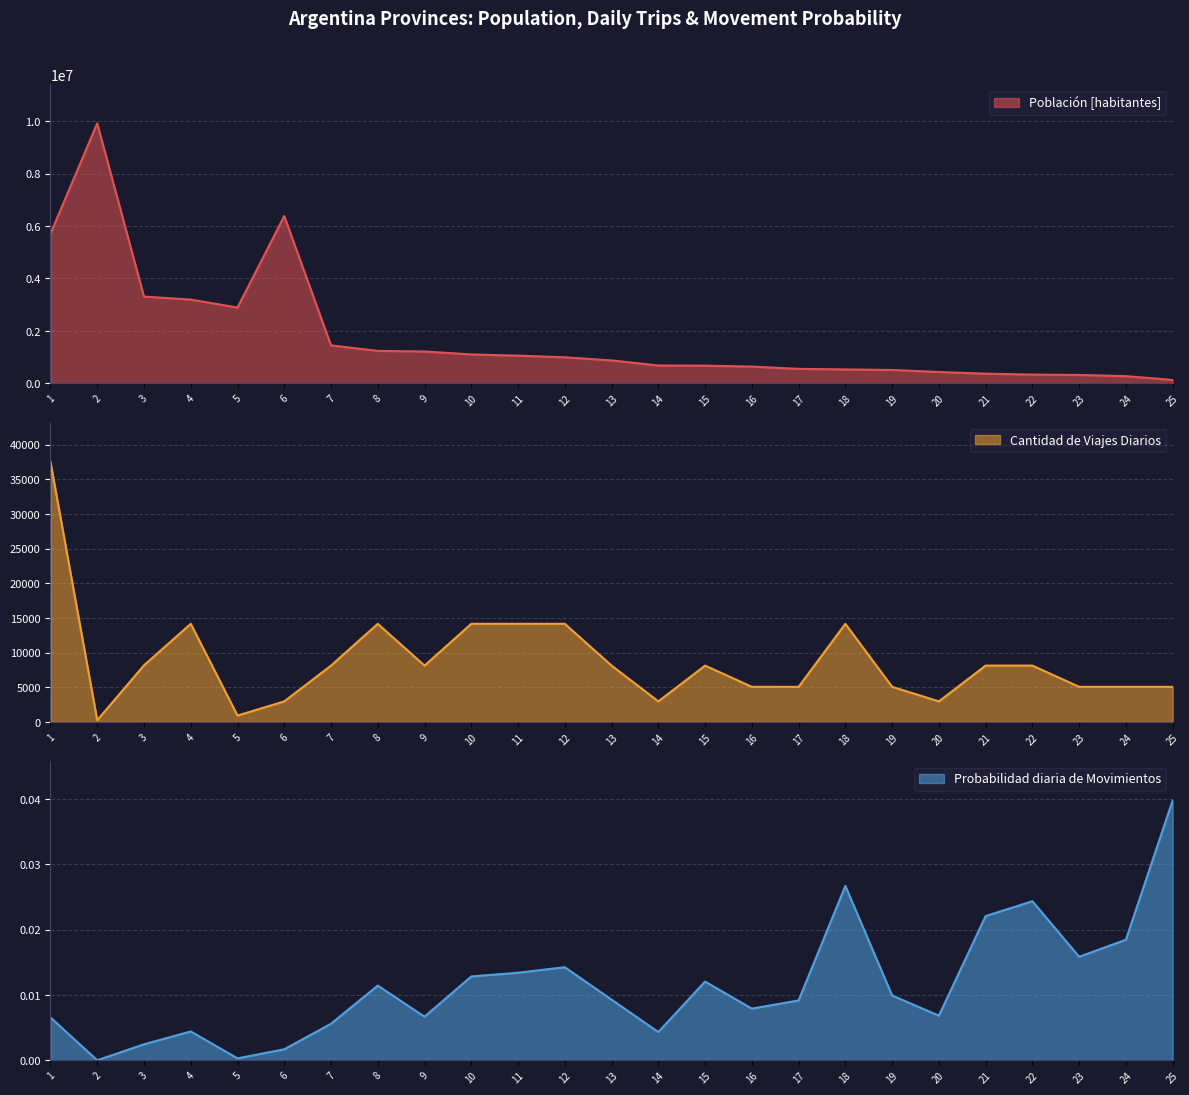

List the series in order of their peak value, highest first.

Población [habitantes], Cantidad de Viajes Diarios, Probabilidad diaria de Movimientos